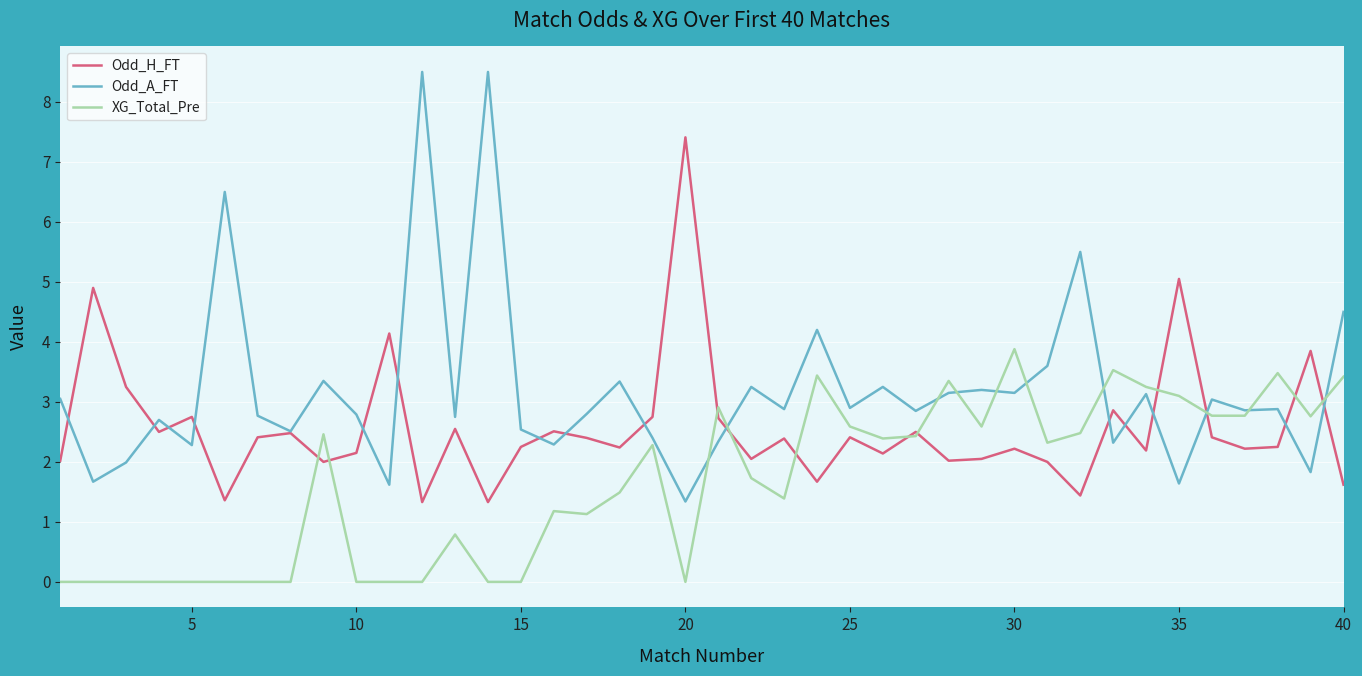

What is the sum of all Odd_A_FT values?

128.2